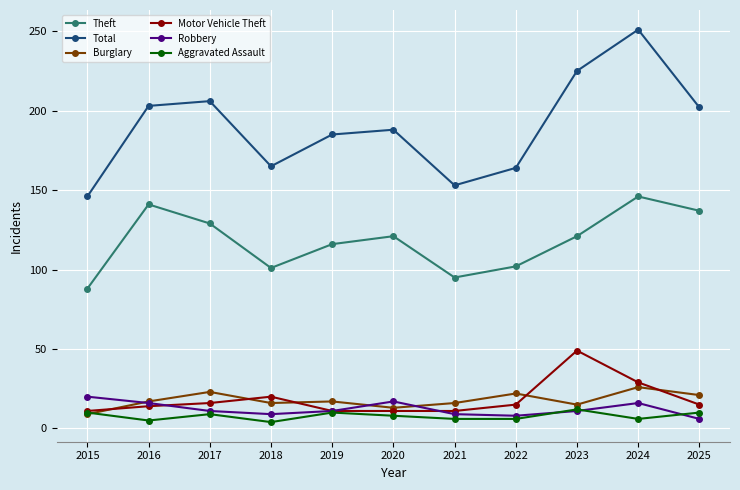

At which category is the sum across all series the highest?

2024